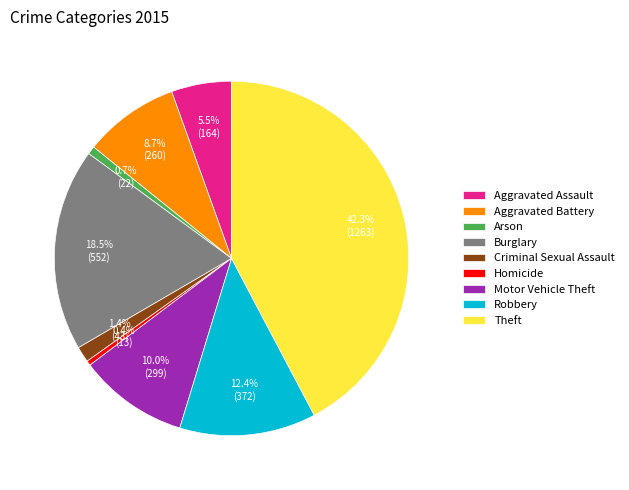

To the nearest percent, what is the combined percentage of Arson and Criminal Sexual Assault?

2%